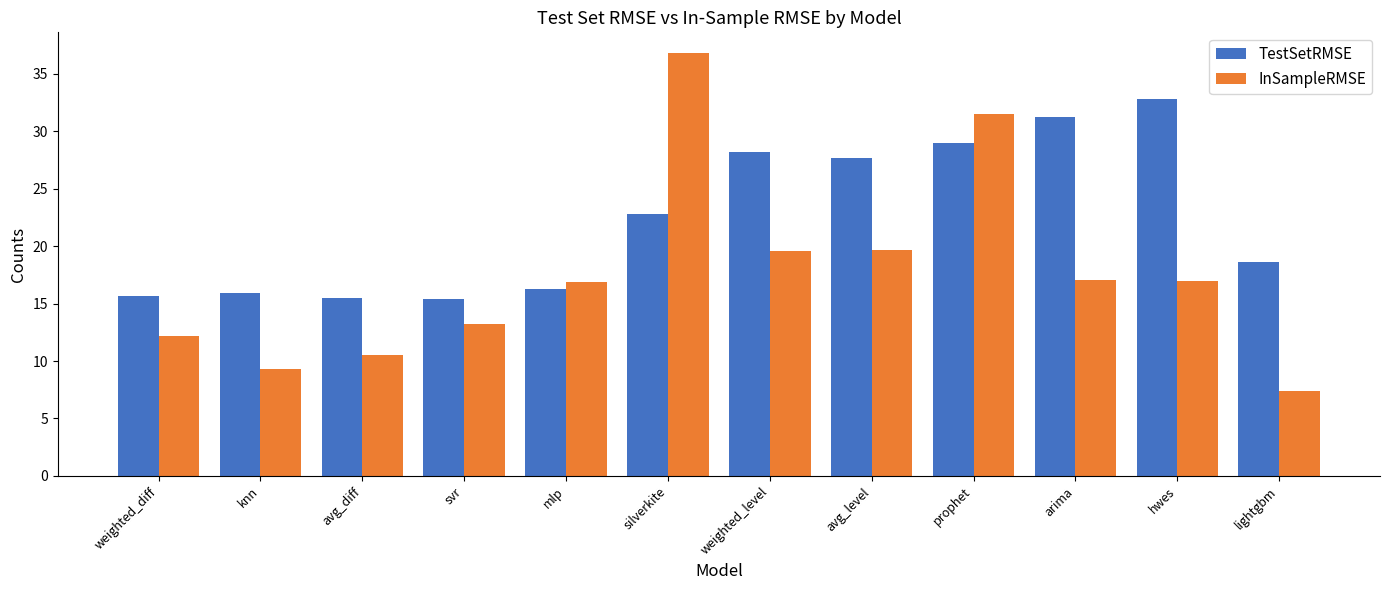

Where is TestSetRMSE nearest to the value 24?

silverkite